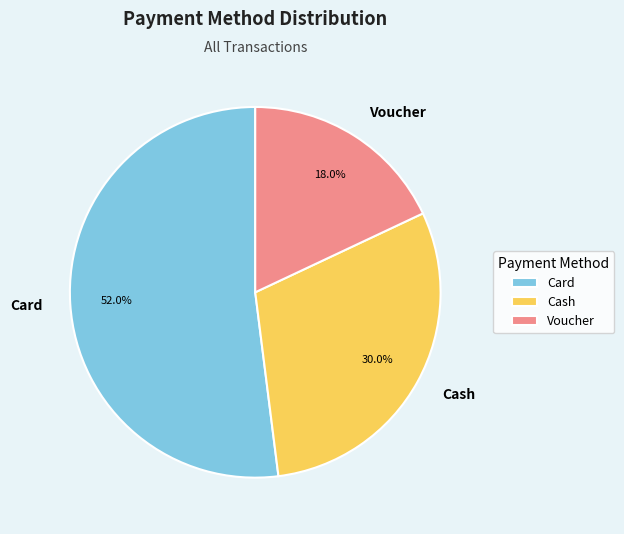

What percentage do Cash and Voucher together represent?

48.0%